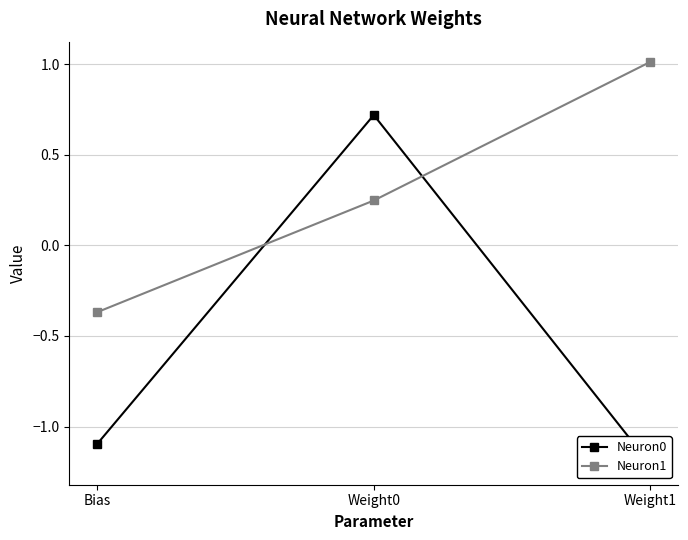

Which category has the lowest value in the Neuron1 series?

Bias